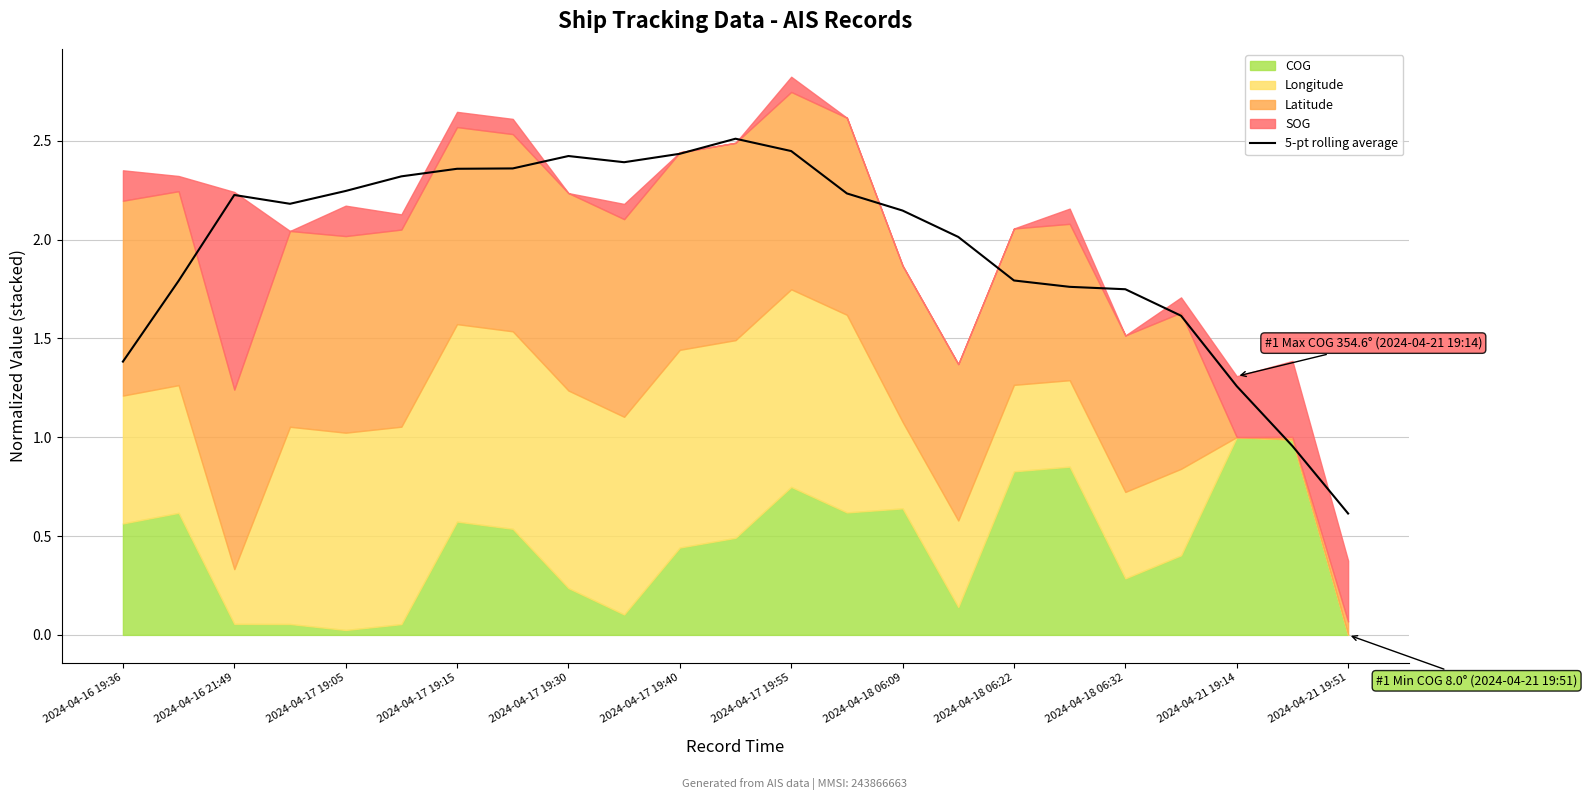

True or false: 5-pt rolling average has a value of 1.3 at 2024-04-17 19:15.

False